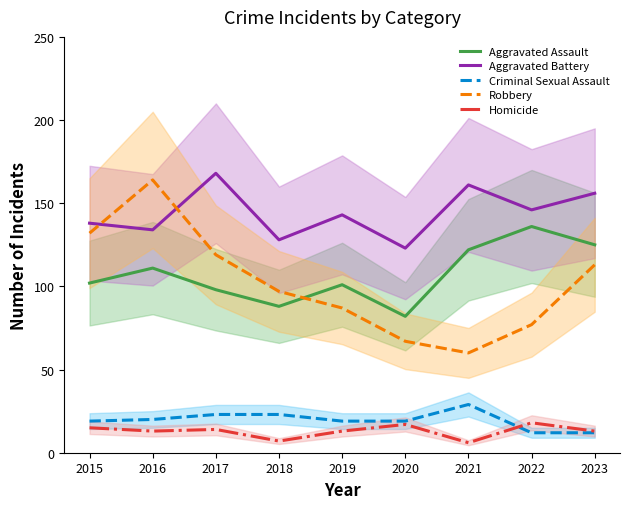

What is the total value across all series at 2017?

422